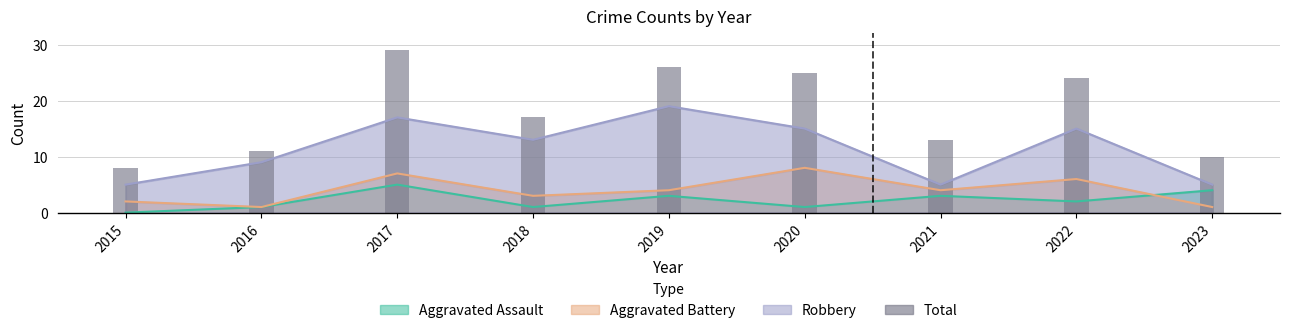

True or false: the data shows 28 at 2018.

False